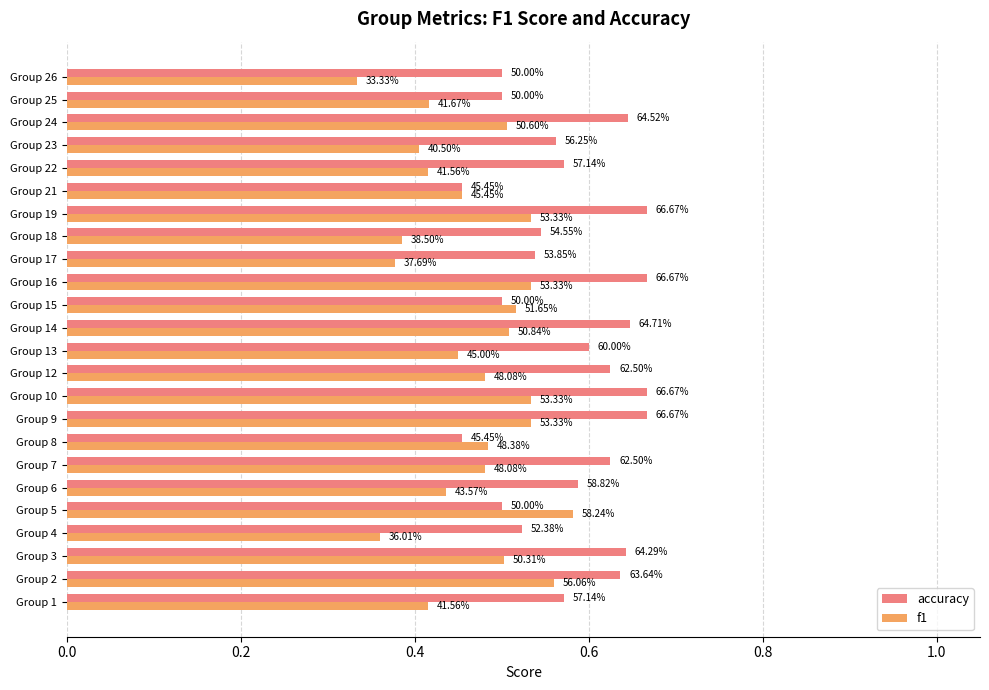

What are all the series names shown in the legend?

accuracy, f1